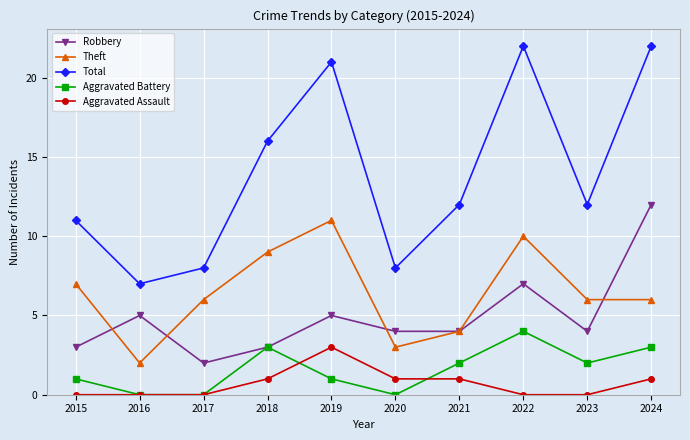

Count the number of data series in this chart.

5